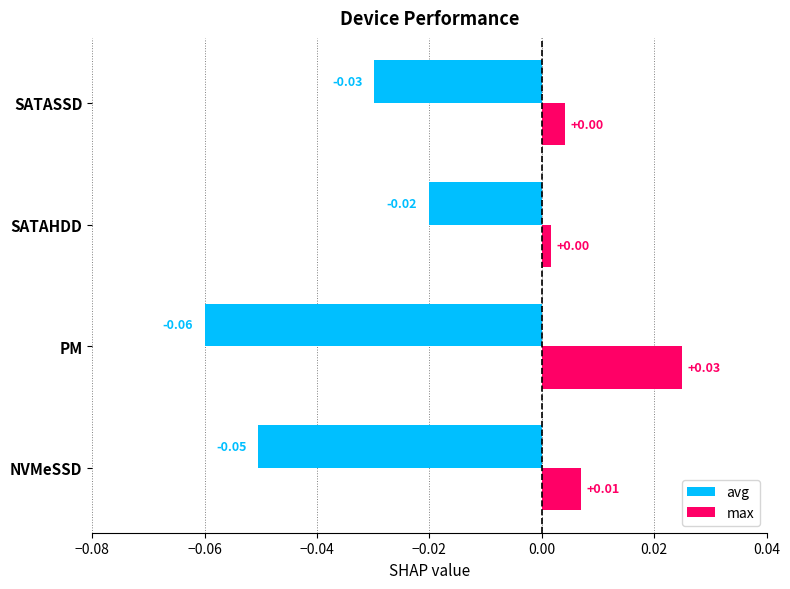

Which series has the widest spread of values?

avg